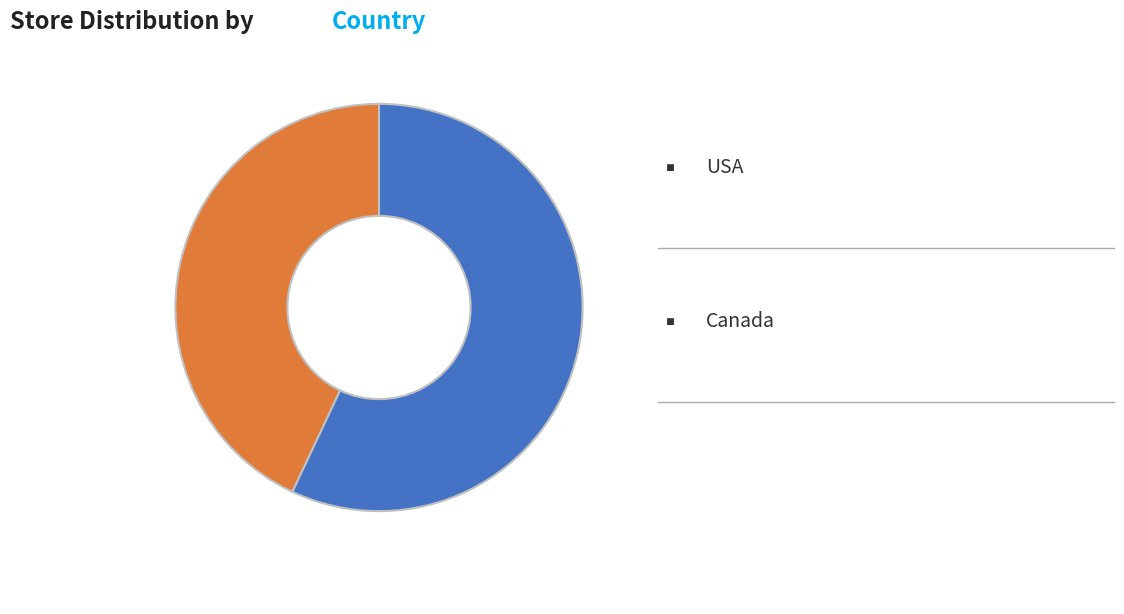

Is there a majority slice in this chart?

Yes